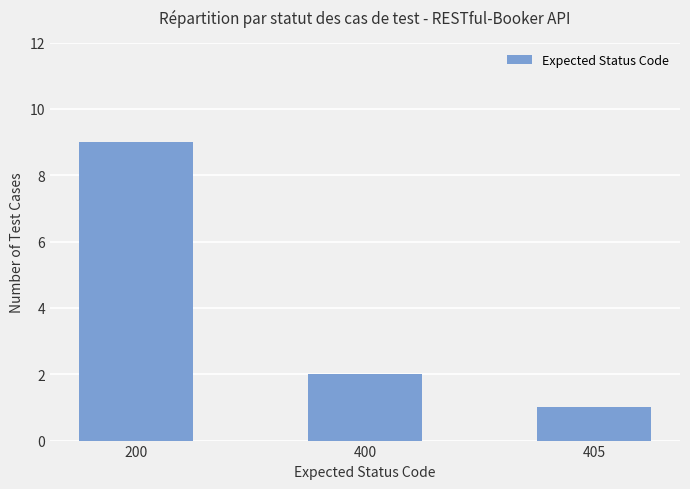

Which has a higher value, 400 or 200?

200